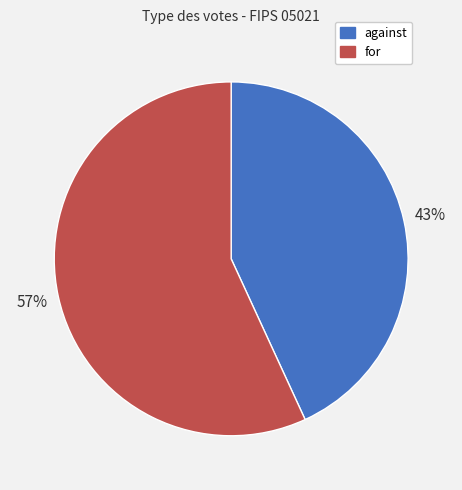

Does for account for over 50% of the chart?

Yes